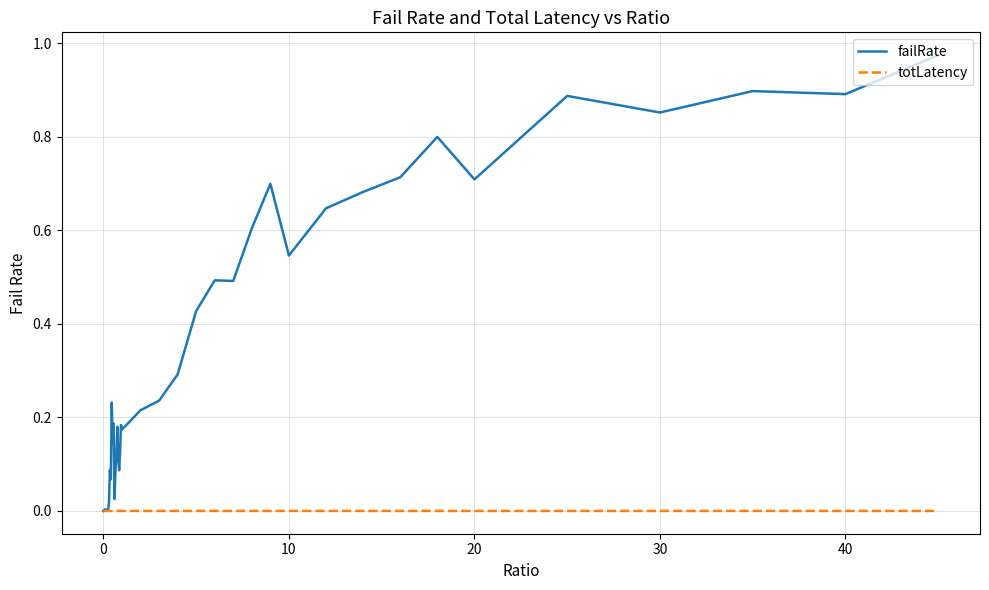

List the series in order of their peak value, lowest first.

totLatency, failRate